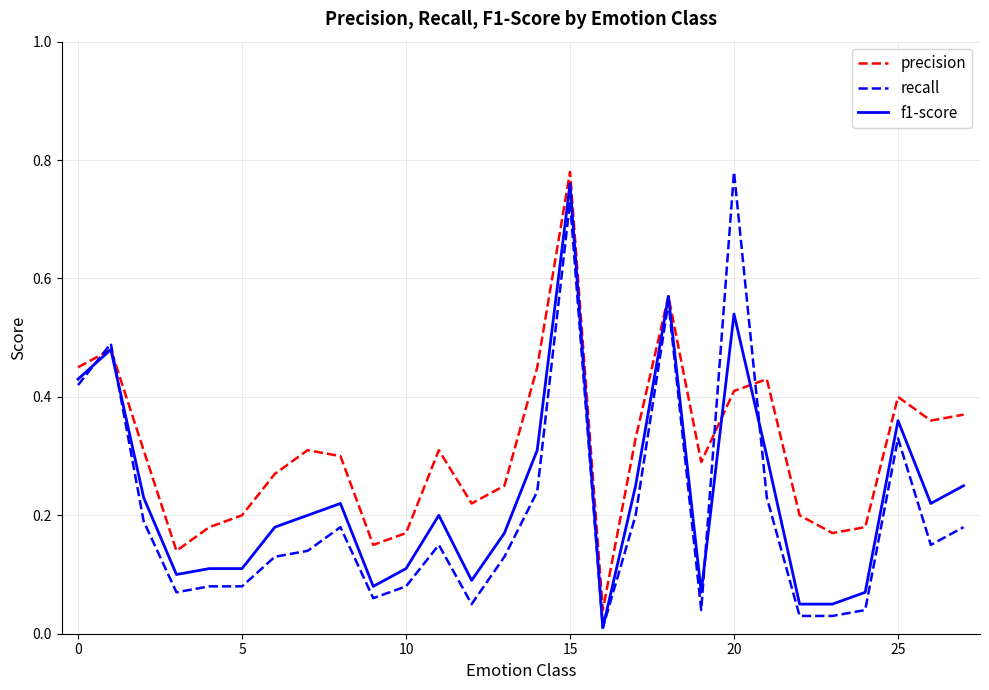

Which series has the largest total across all categories?

precision